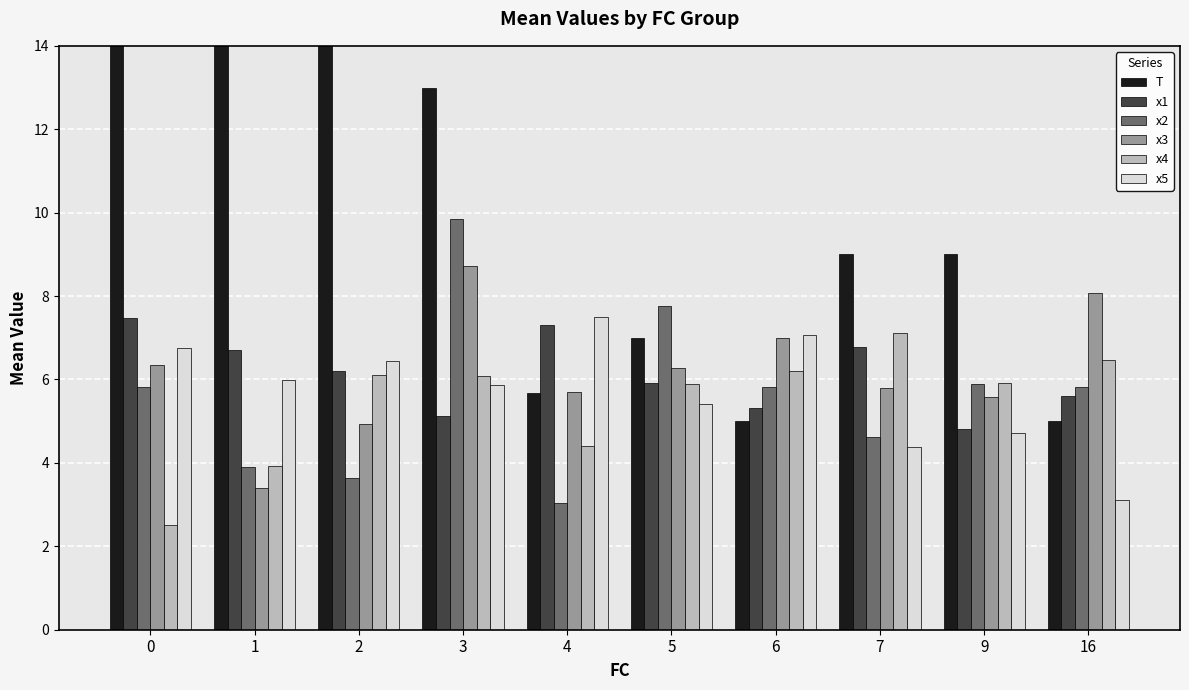

Which series has the largest total across all categories?

T